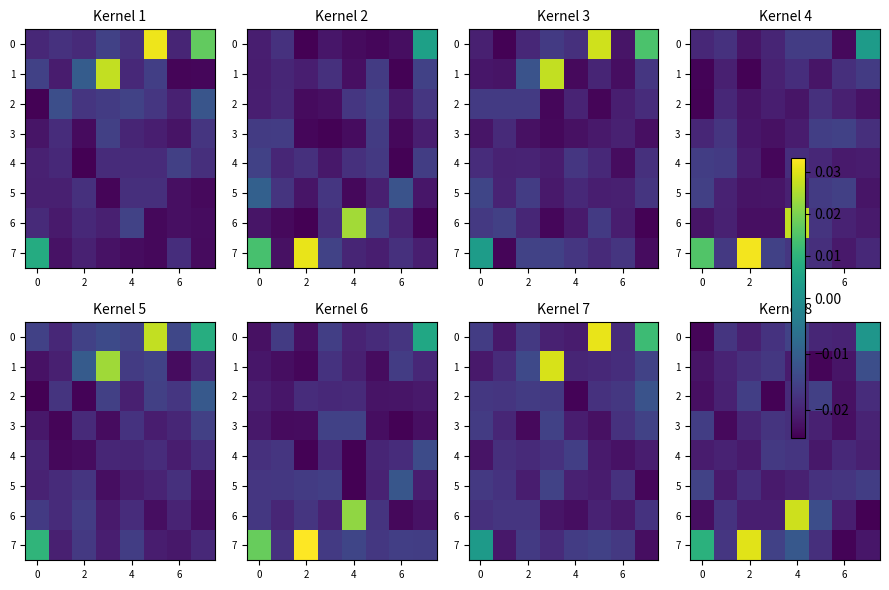

Which has a higher value, 2 or −2?

2